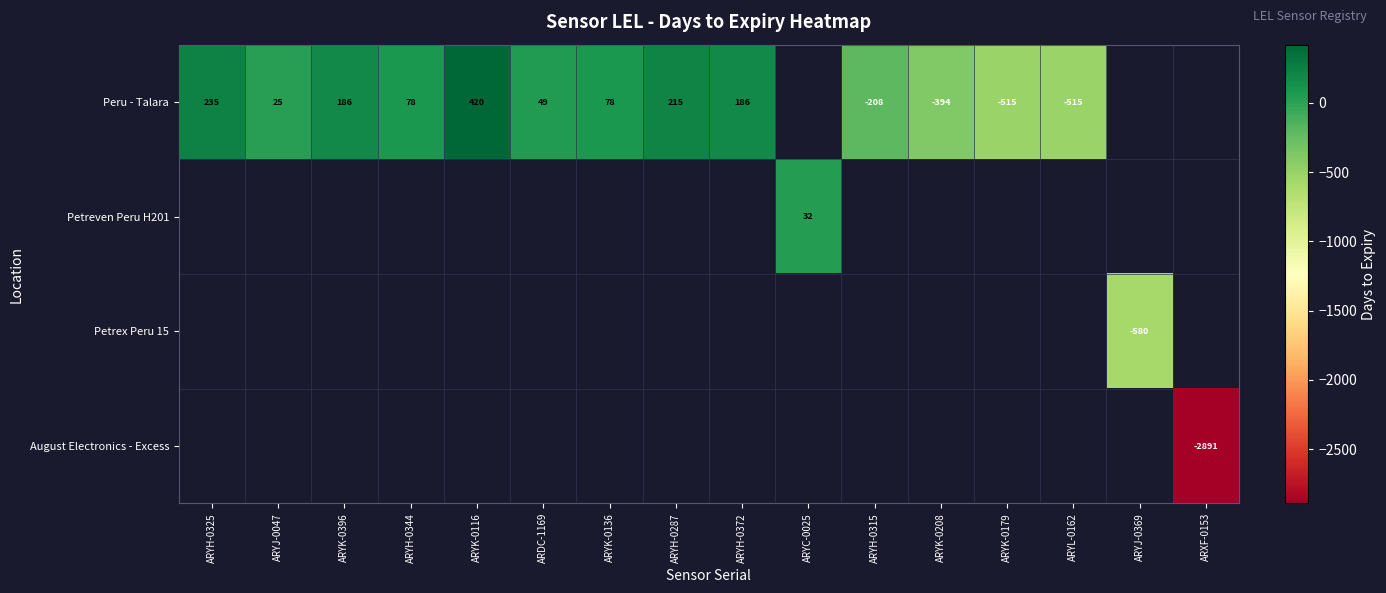

Rank the series by their maximum value, from highest to lowest.

Peru - Talara, Petreven Peru H201, Petrex Peru 15, August Electronics - Excess